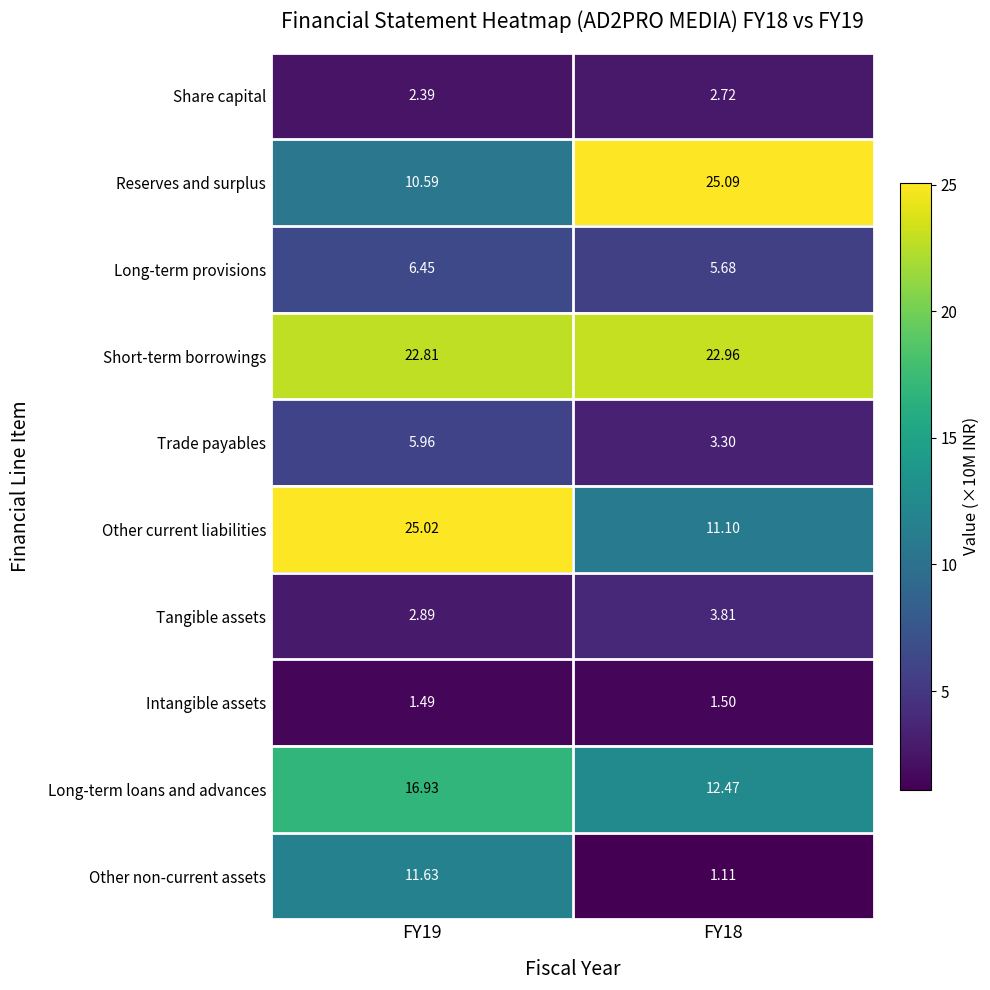

Which series has the widest spread of values?

Reserves and surplus